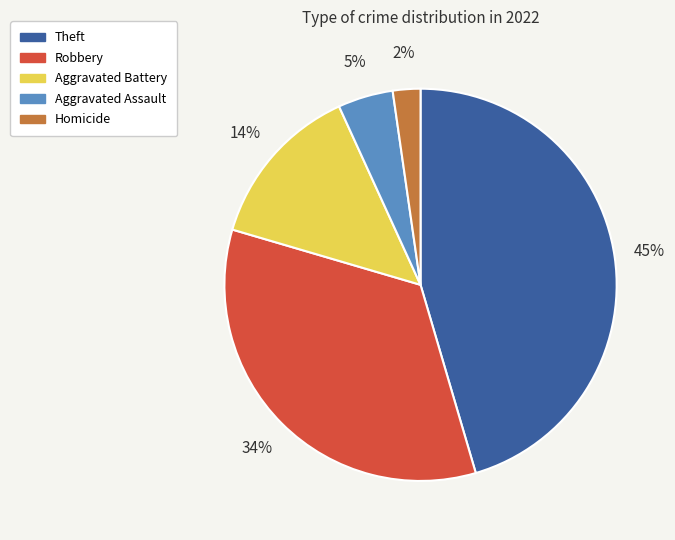

Which has a higher value, Robbery or Homicide?

Robbery